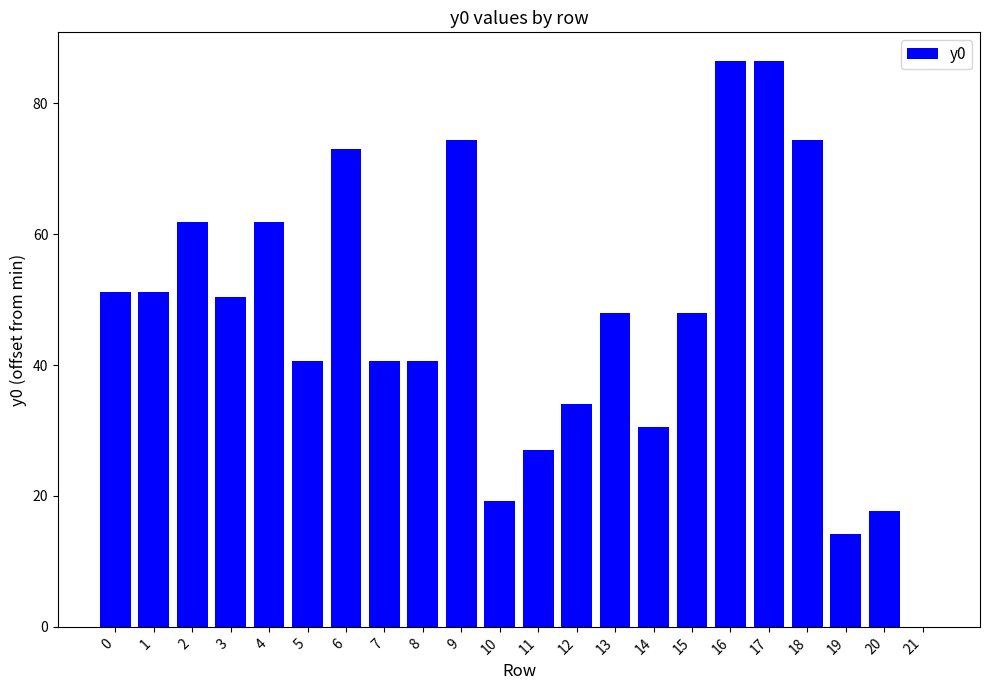

What is the greatest value displayed?

86.5